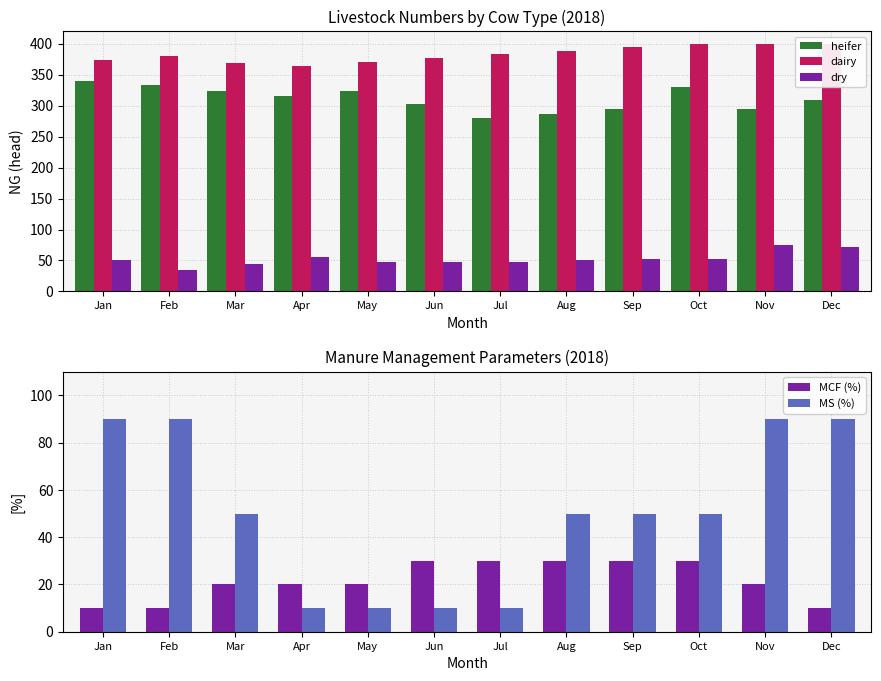

Which series has the widest spread of values?

MS (%)